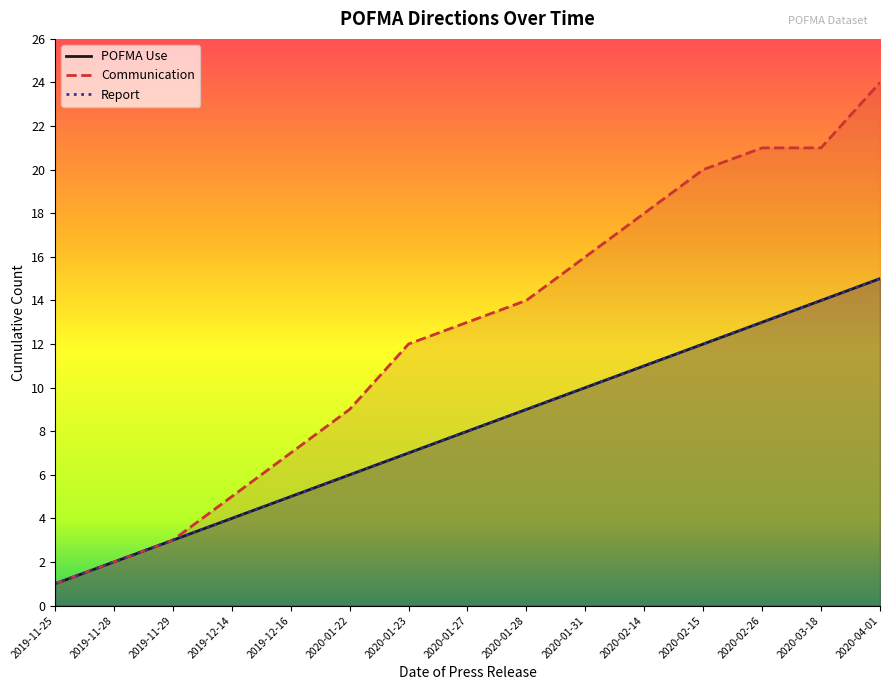

Between 2020-02-15 and 2020-02-26, which is larger?

2020-02-26